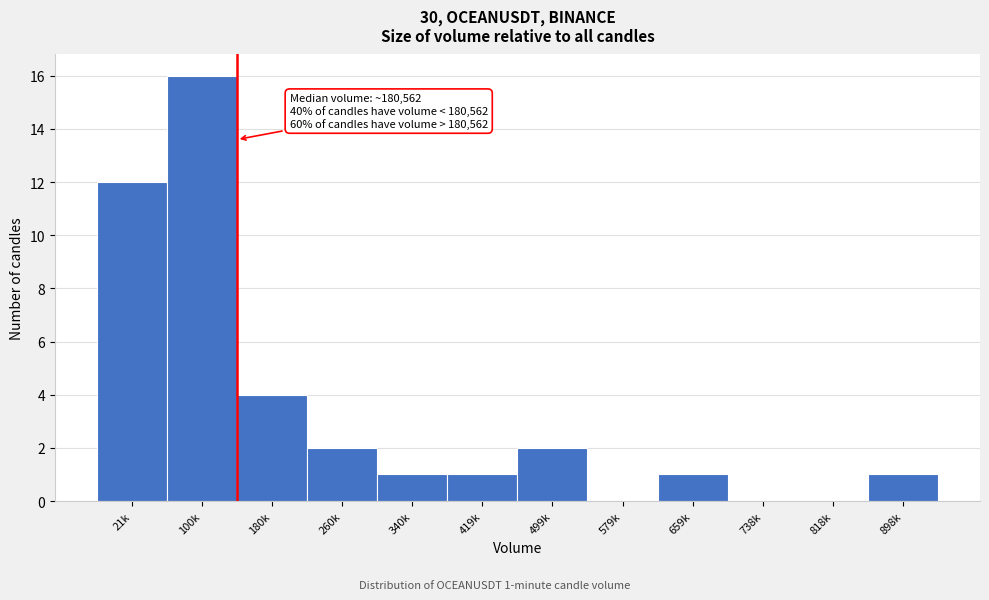

Reading left to right, transcribe all the data shown in this chart.

21k=12	100k=16	180k=4	260k=2	340k=1	419k=1	499k=2	579k=0	659k=1	738k=0	818k=0	898k=1